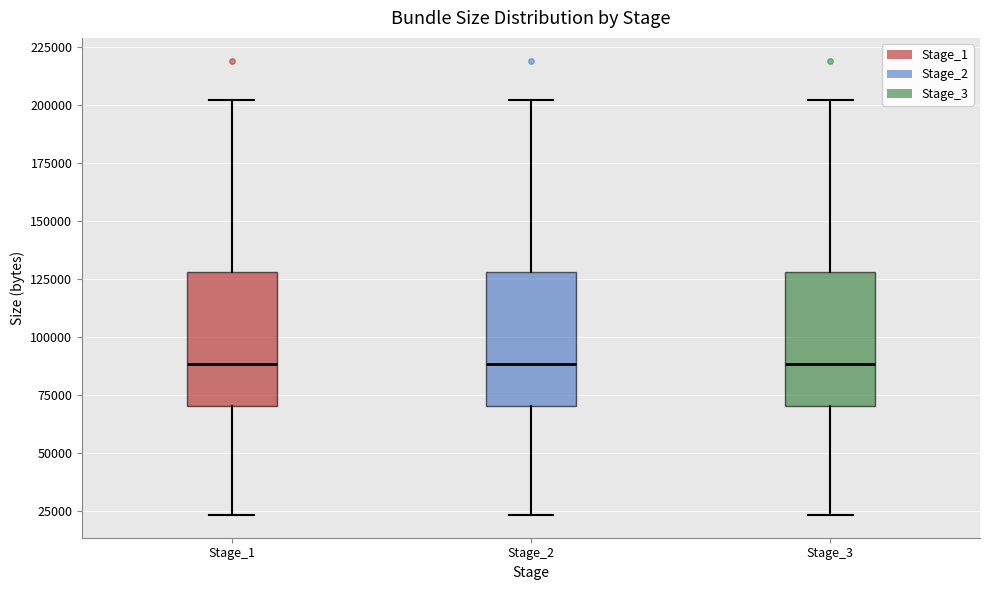

Reading left to right, read every box against the y-axis: the position of its median line, the range the box covers, and the ends of its whiskers. The values are not printed on the chart, so give them approximately, as read against the axis.

Stage_1: median 90000, box 70000 to 130000, whiskers 25000 to 200000
Stage_2: median 90000, box 70000 to 130000, whiskers 25000 to 200000
Stage_3: median 90000, box 70000 to 130000, whiskers 25000 to 200000